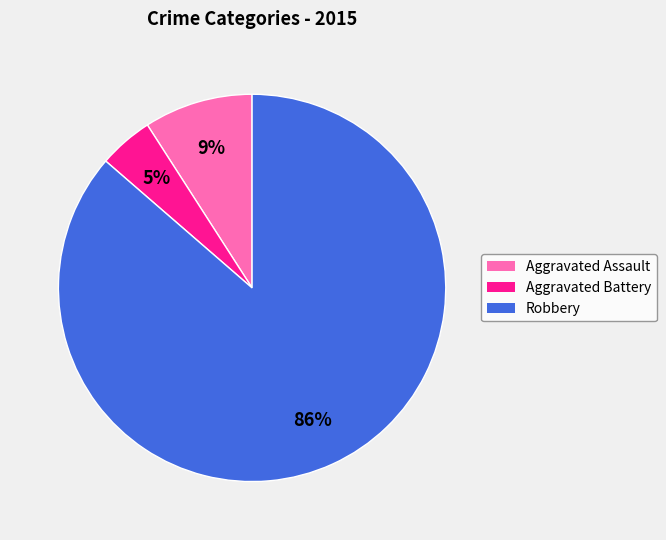

To the nearest percent, what is the combined percentage of Aggravated Battery and Robbery?

91%